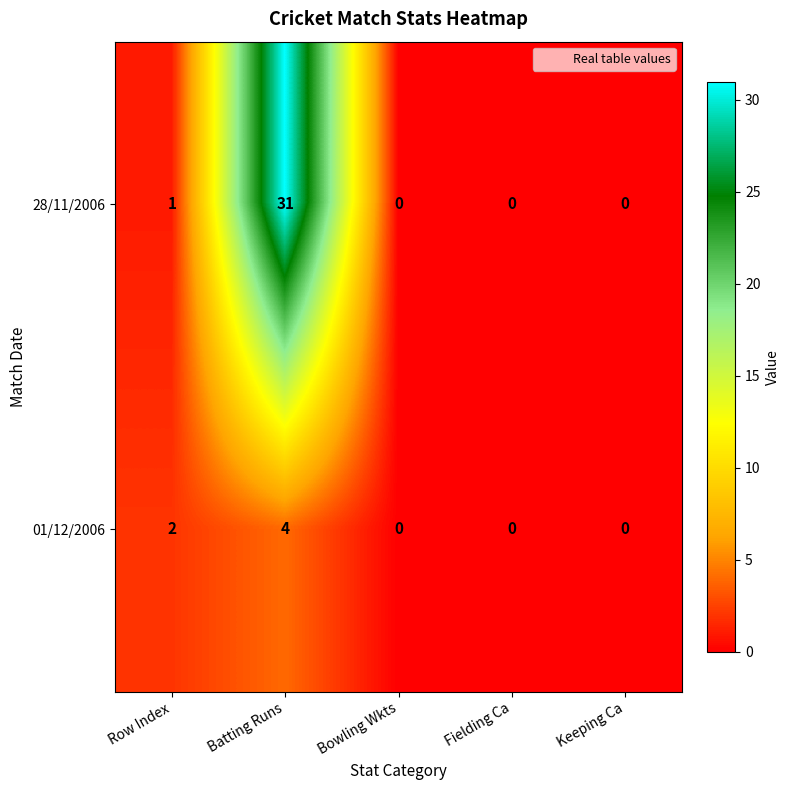

The value of 28/11/2006 at Bowling Wkts is 12. True or false?

False